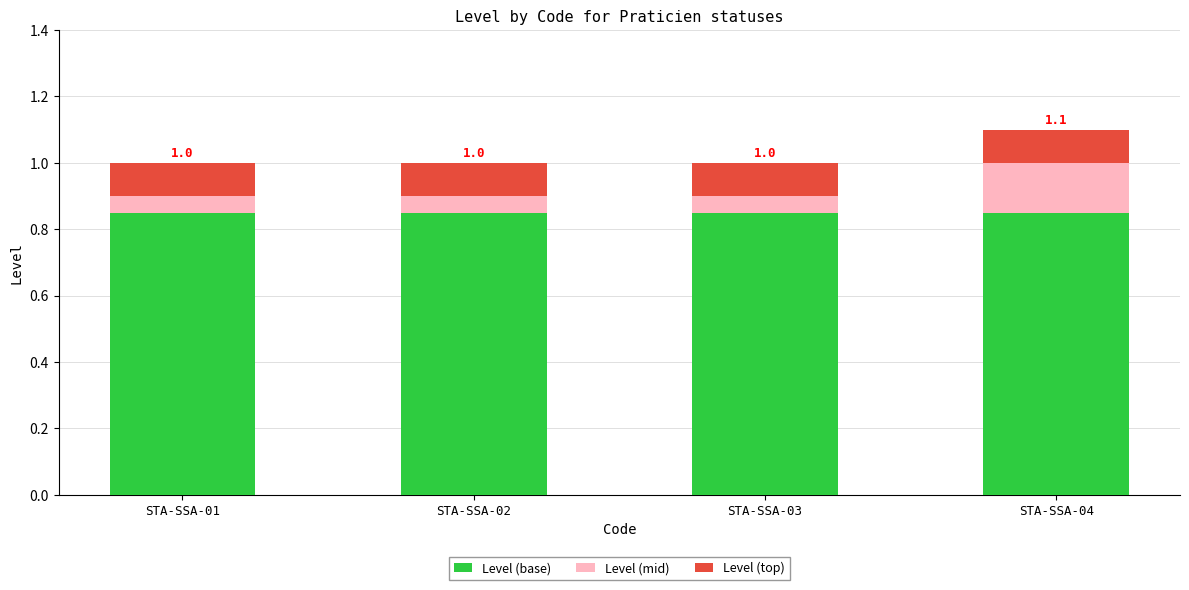

What is the total value across all series at STA-SSA-04?

1.1